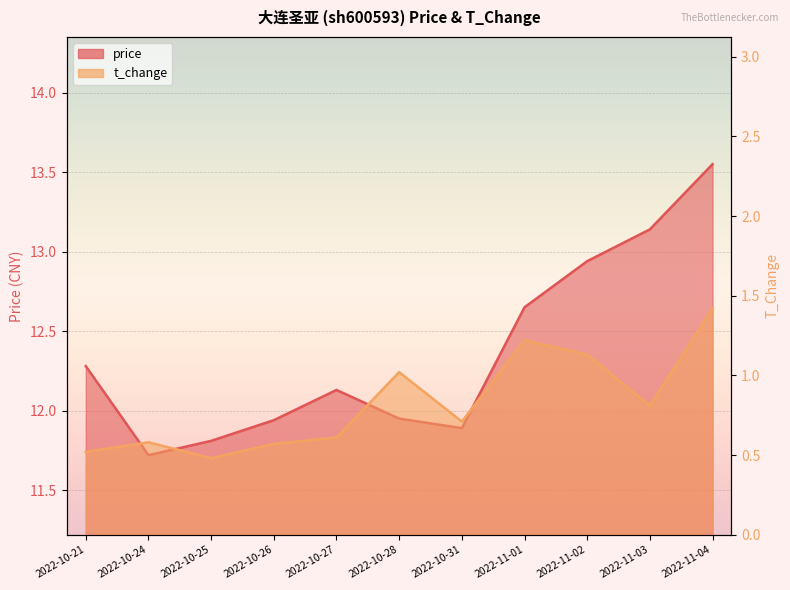

What is the label of the 4th point from the left?

2022-10-26